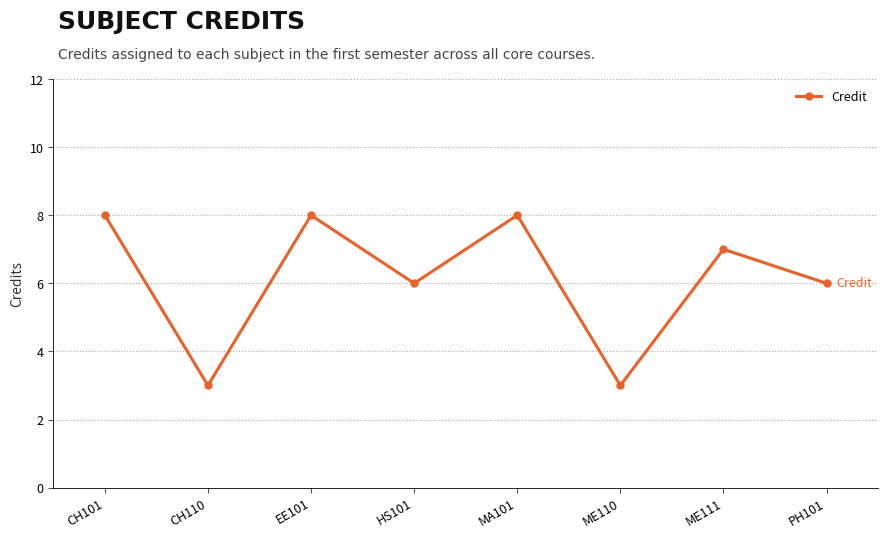

What is the difference between the second highest and second lowest values?

5